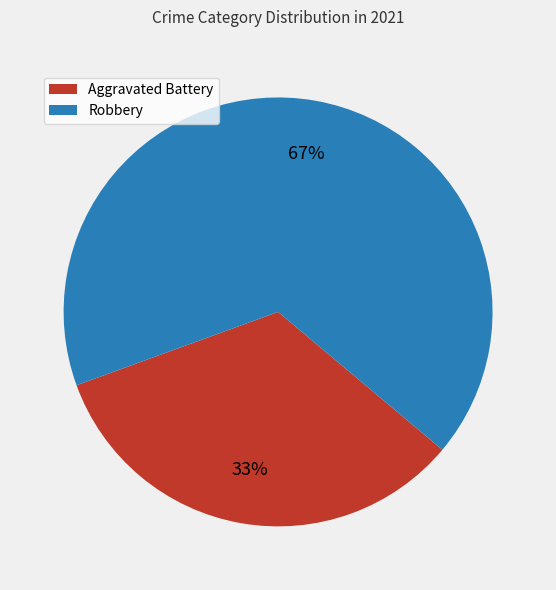

To the nearest percent, what is the average slice percentage?

50%